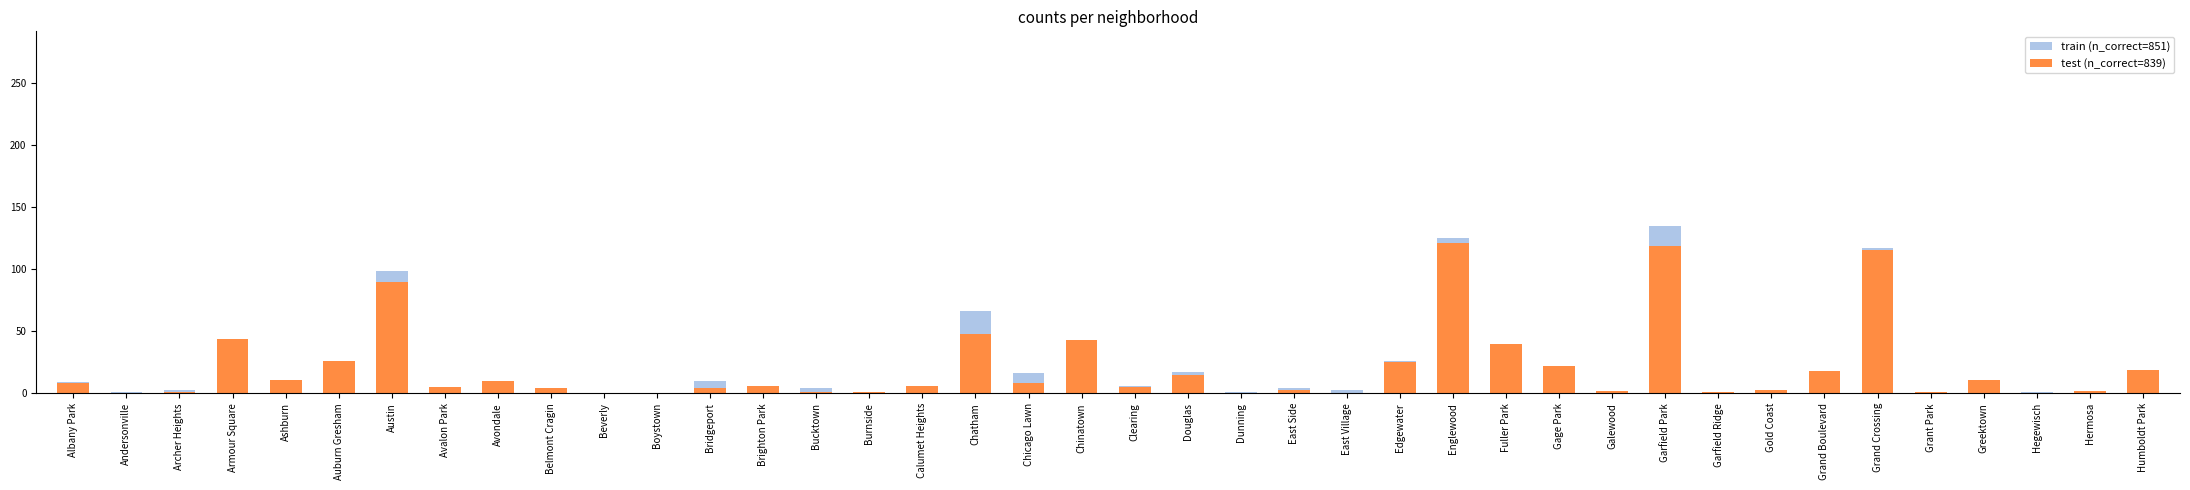

What position from the left is Edgewater?

26